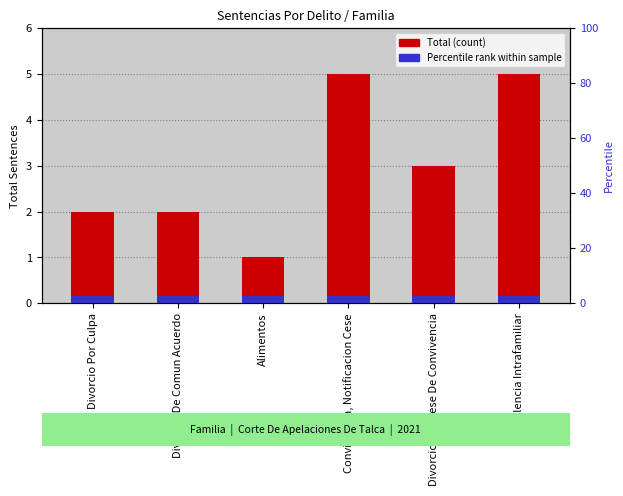

Where is the data nearest to the value 3?

Divorcio Por Cese De Convivencia